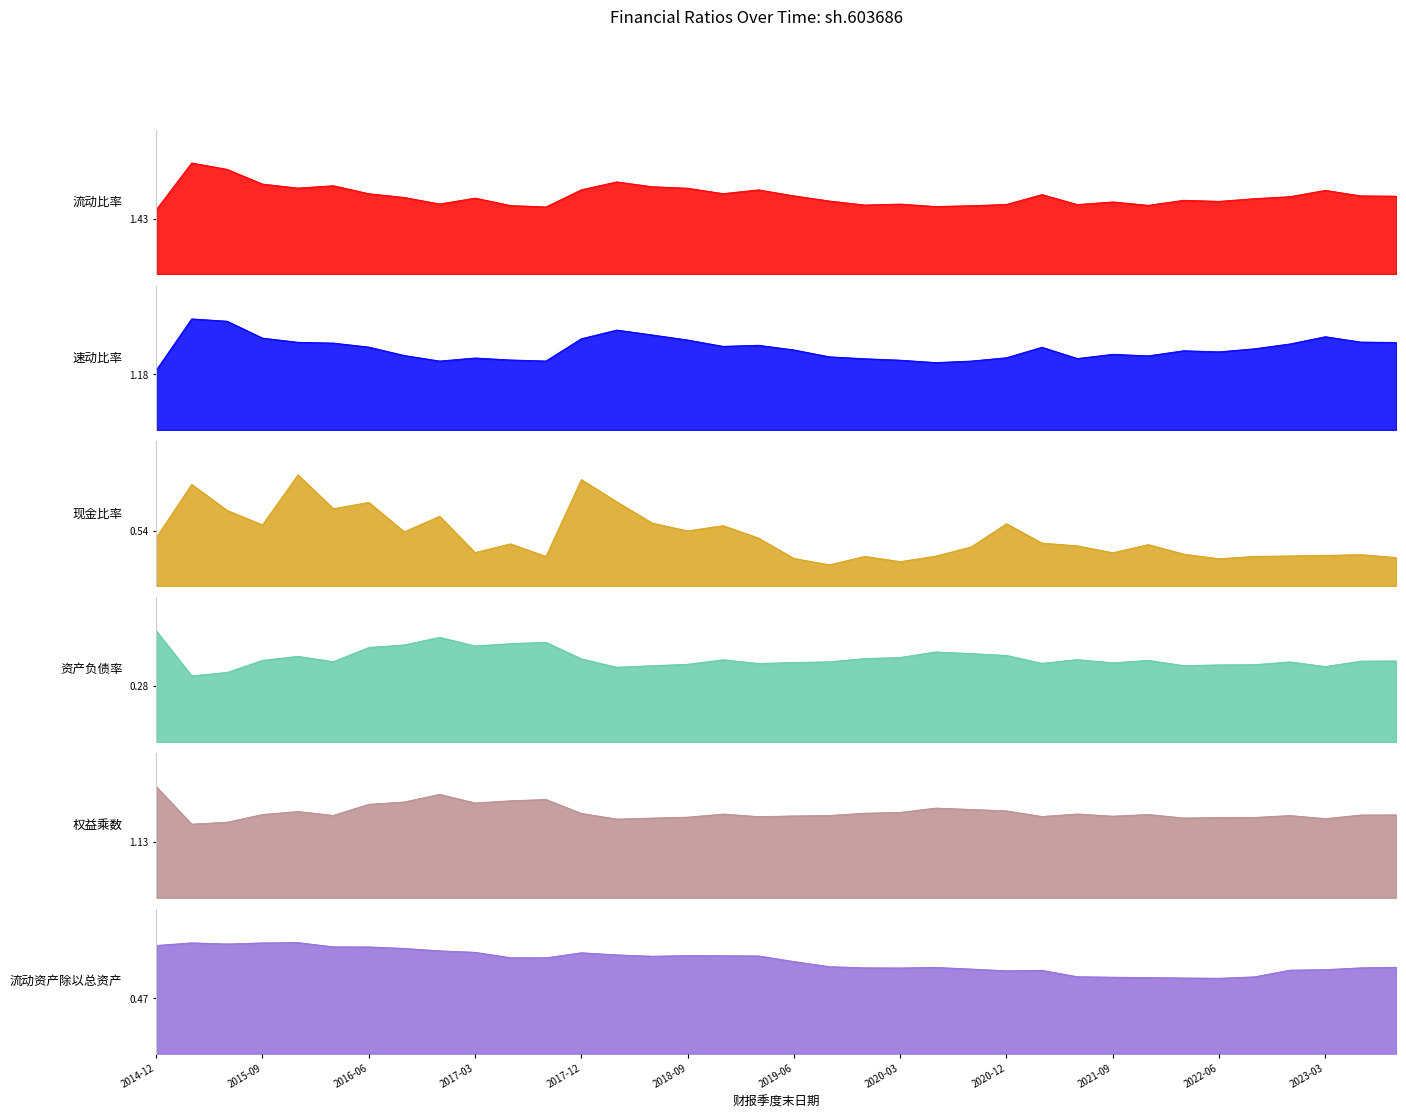

Between 2015-03-31 and 2015-06-30, which series saw the biggest shift?

现金比率